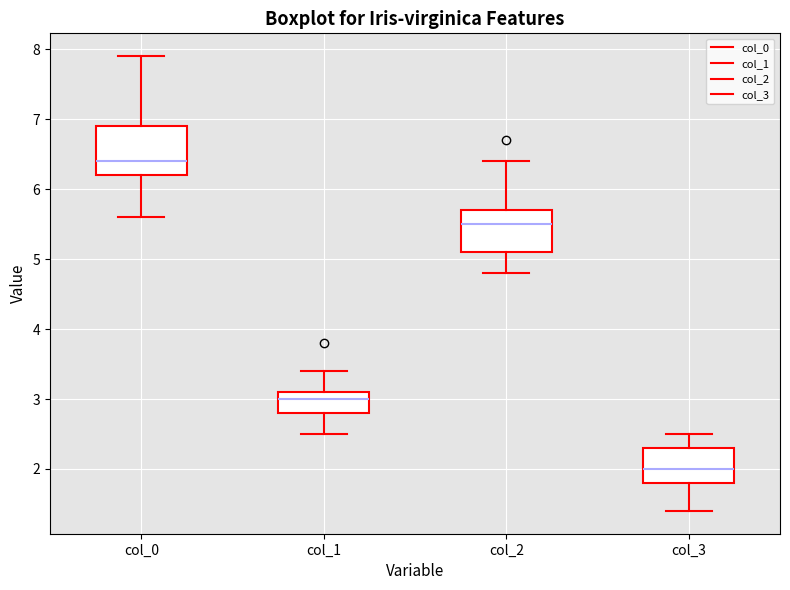

Reading left to right, read every box against the y-axis: the position of its median line, the range the box covers, and the ends of its whiskers. The values are not printed on the chart, so give them approximately, as read against the axis.

col_0: median 6.4, box 6.2 to 6.9, whiskers 5.6 to 7.9
col_1: median 3.0, box 2.8 to 3.1, whiskers 2.5 to 3.4
col_2: median 5.5, box 5.1 to 5.7, whiskers 4.8 to 6.4
col_3: median 2.0, box 1.8 to 2.3, whiskers 1.4 to 2.5